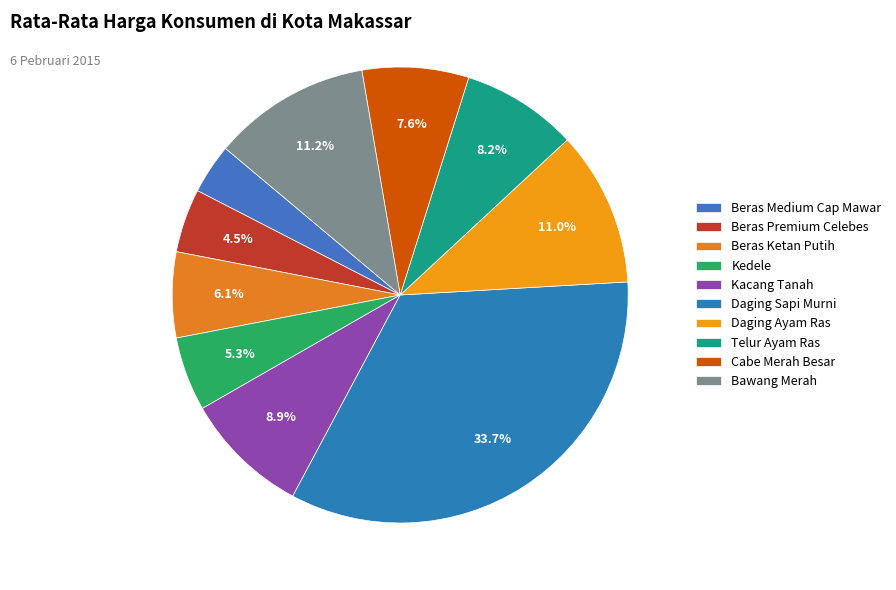

To the nearest percent, what is the average slice percentage?

10%